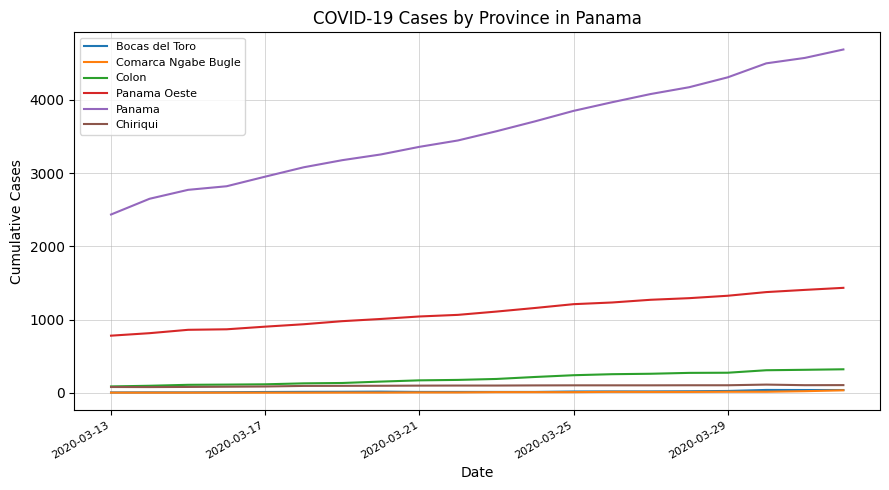

True or false: Panama and Panama Oeste cross at least once.

False